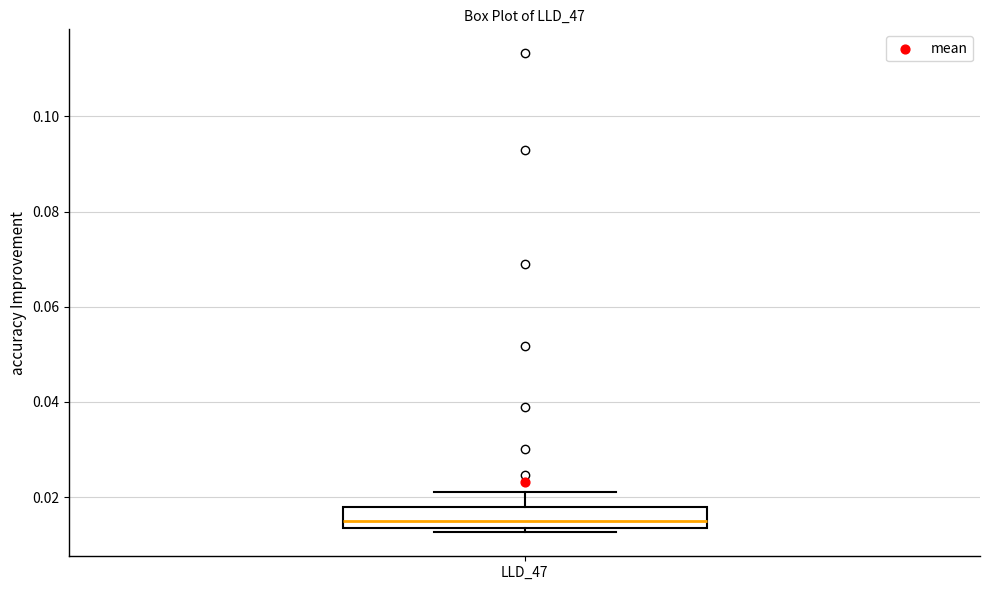

Where is the lower edge of the box for LLD_47 on the y-axis? The values are not printed on the chart, so give them approximately, as read against the axis.

0.014